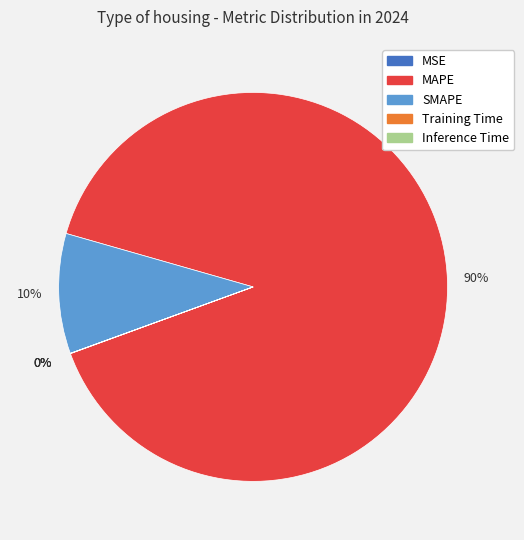

To the nearest percent, what is the difference between the largest and smallest slice percentages?

90%